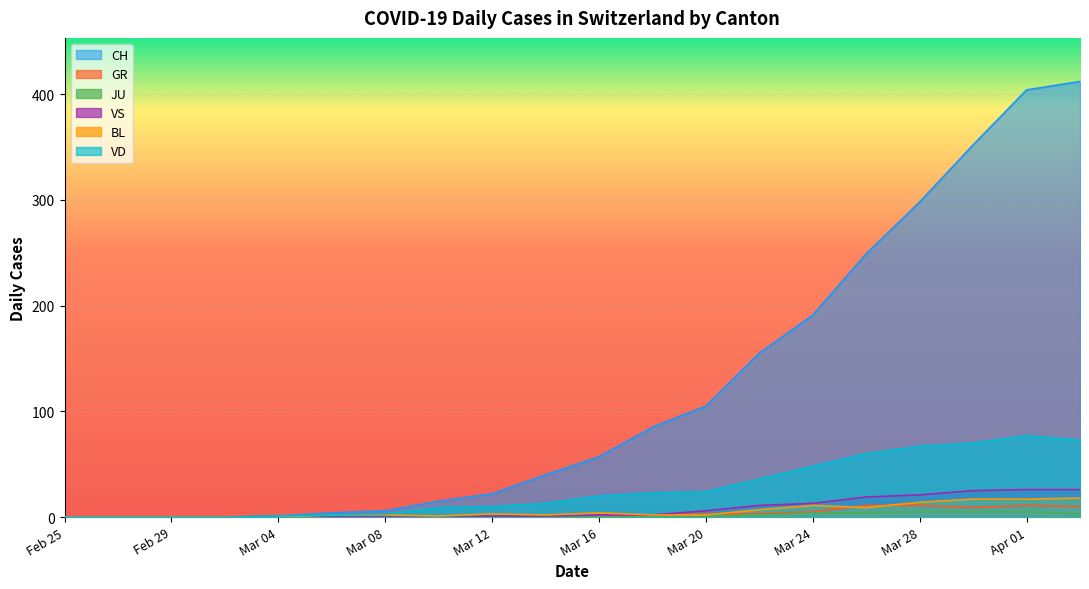

Which series has the largest total across all categories?

CH